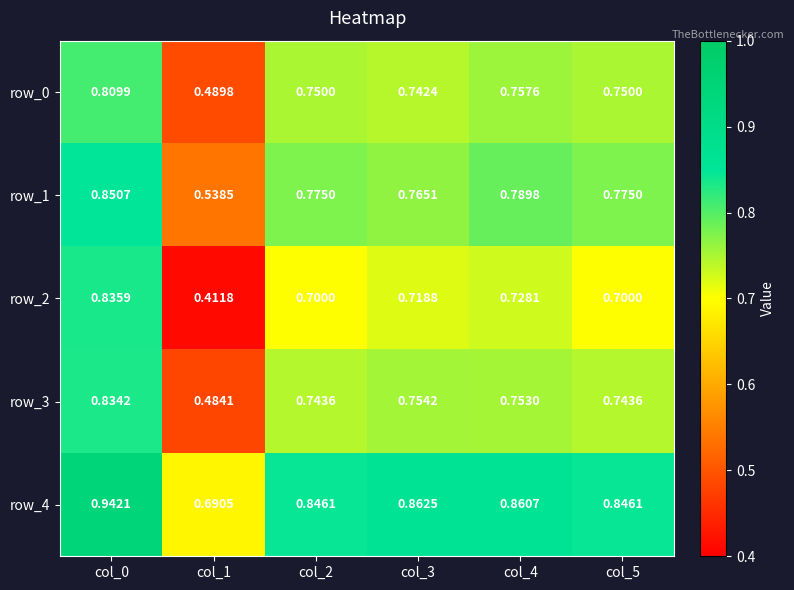

Is the value of row_3 at col_4 greater than the value of row_1 at col_3?

No